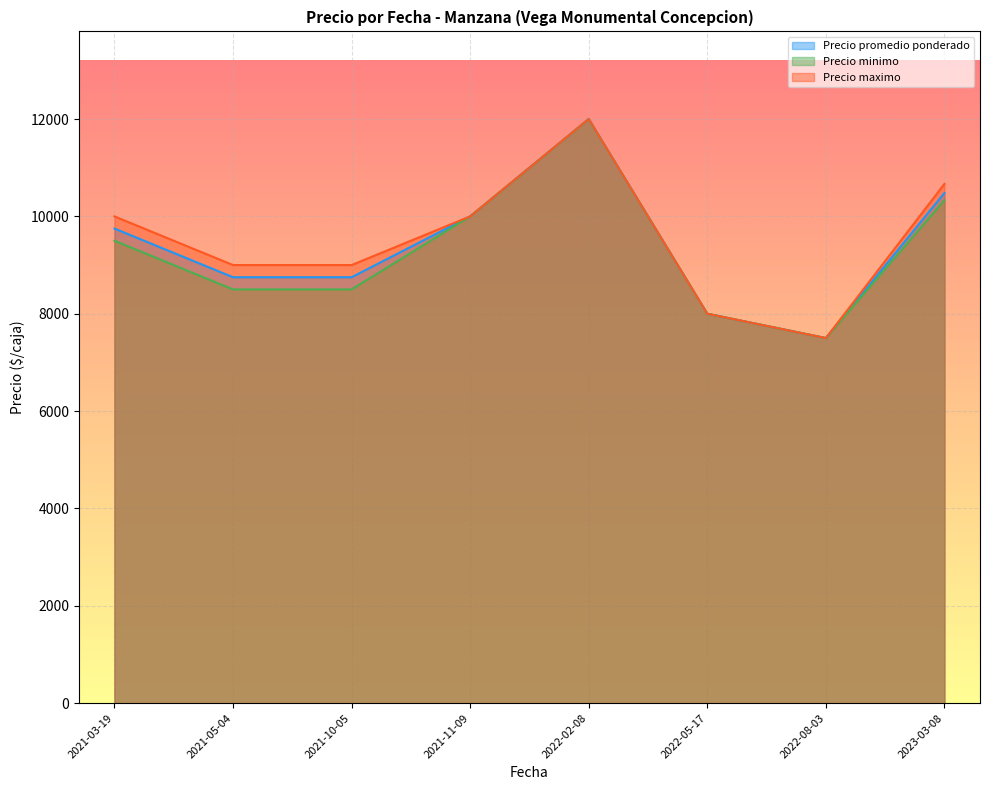

Is the value of Precio minimo at 2021-05-04 greater than the value of Precio maximo at 2021-03-19?

No